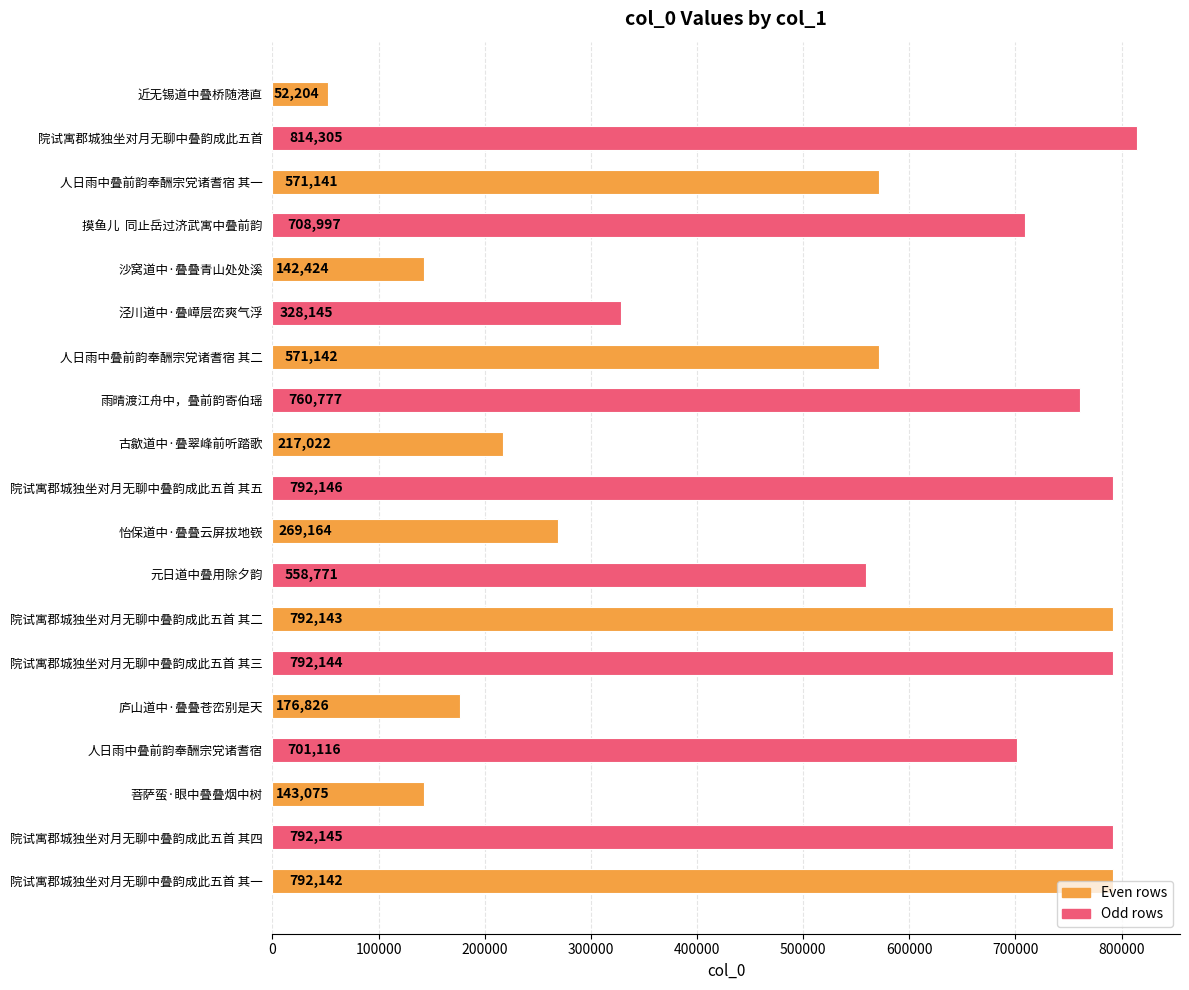

The value at 元日道中叠用除夕韵 is 769361. True or false?

False